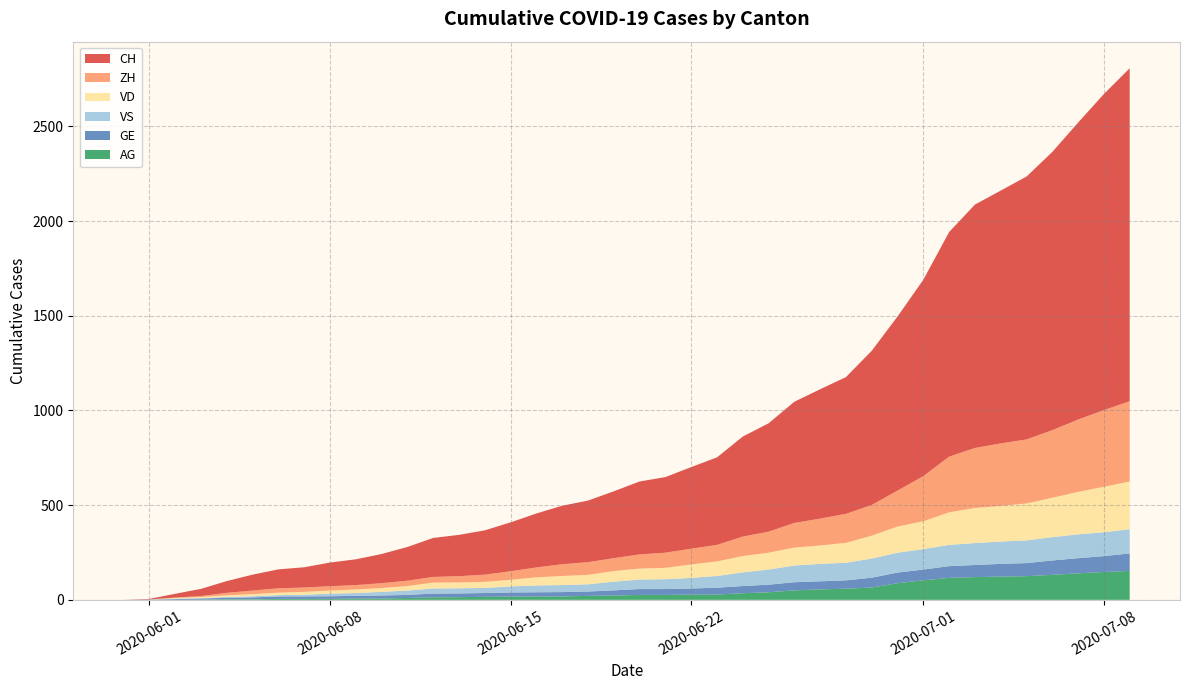

Reading left to right, list all the values displayed in this chart.

CH: 2020-05-31=0	2020-06-07=107	2020-06-14=234	2020-06-21=399	2020-06-28=722	2020-07-05=1388	2020-07-09=1758
ZH: 2020-05-31=0	2020-06-07=23	2020-06-14=38	2020-06-21=80	2020-06-28=153	2020-07-05=338	2020-07-09=424
VD: 2020-05-31=0	2020-06-07=15	2020-06-14=27	2020-06-21=60	2020-06-28=105	2020-07-05=195	2020-07-09=252
VS: 2020-05-31=0	2020-06-07=9	2020-06-14=27	2020-06-21=52	2020-06-28=93	2020-07-05=120	2020-07-09=128
GE: 2020-05-31=0	2020-06-07=13	2020-06-14=20	2020-06-21=31	2020-06-28=44	2020-07-05=69	2020-07-09=92
AG: 2020-05-31=0	2020-06-07=5	2020-06-14=16	2020-06-21=26	2020-06-28=59	2020-07-05=125	2020-07-09=153